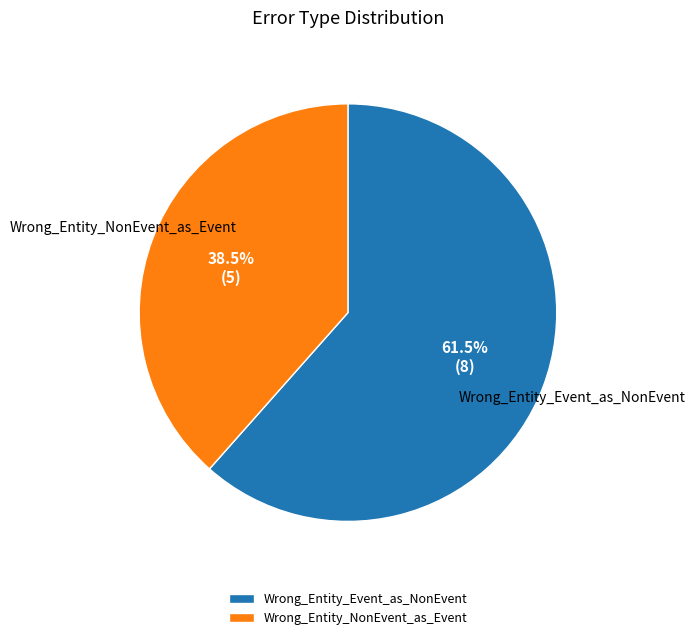

To the nearest percent, what is the combined percentage of Wrong_Entity_Event_as_NonEvent and Wrong_Entity_NonEvent_as_Event?

100%